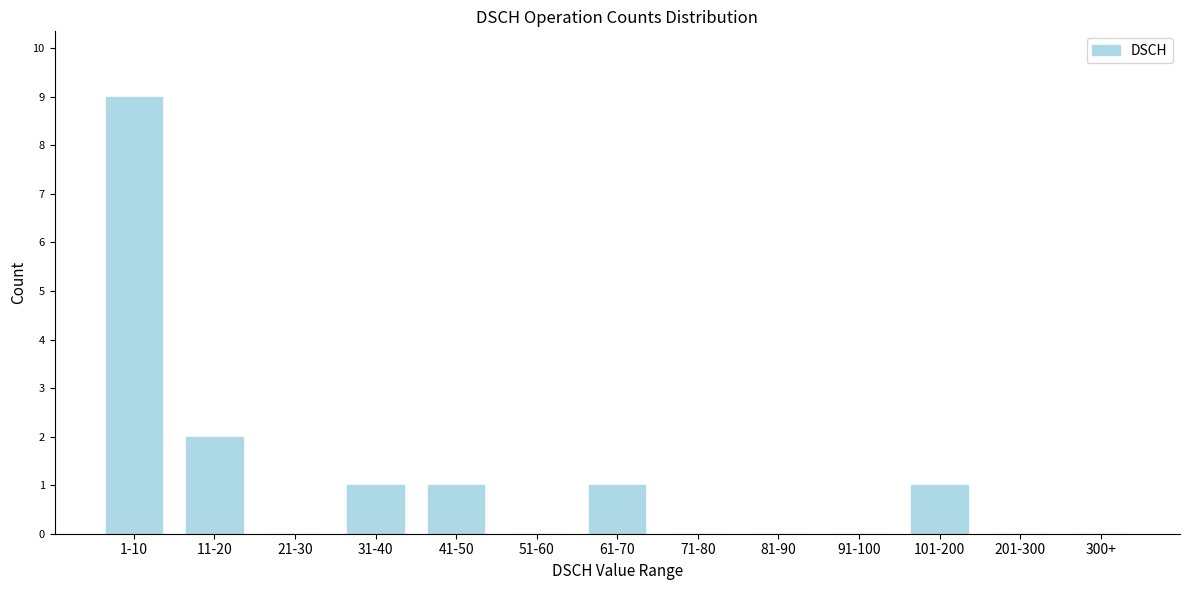

Reading right to left, what are all the values shown in this chart?

300+=0	201-300=0	101-200=1	91-100=0	81-90=0	71-80=0	61-70=1	51-60=0	41-50=1	31-40=1	21-30=0	11-20=2	1-10=9